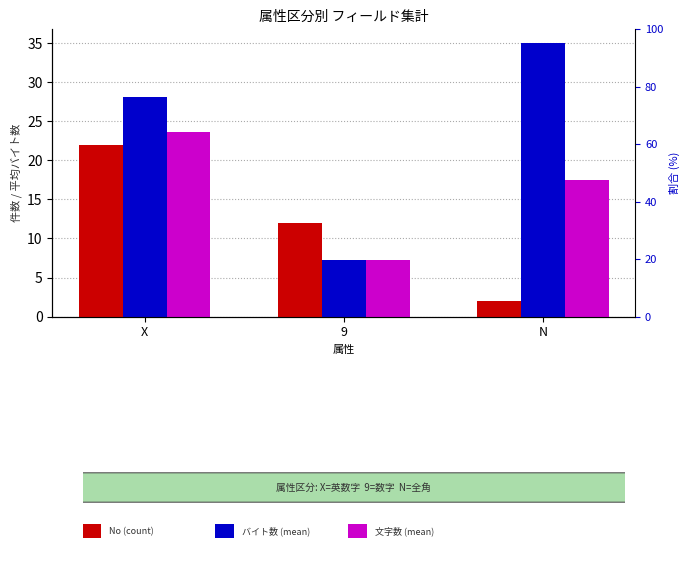

How many No (count) values are between 2 and 22?

3